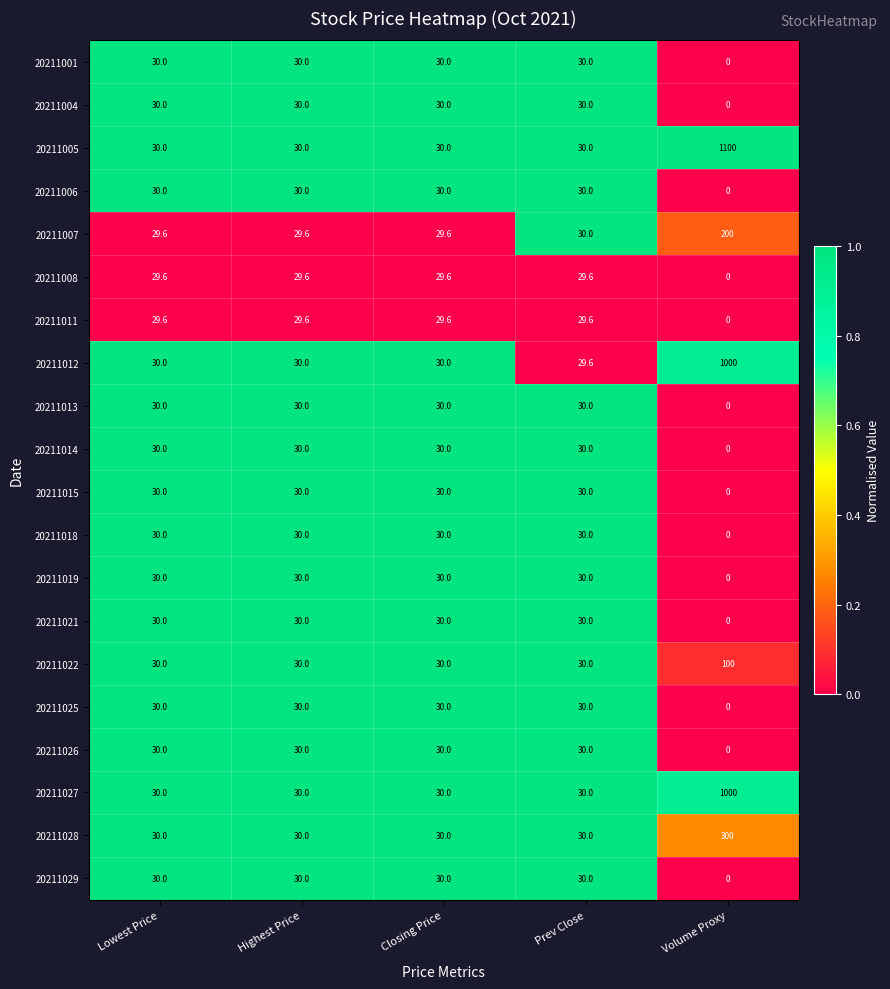

Which label corresponds to the smallest value in the chart?

Volume Proxy